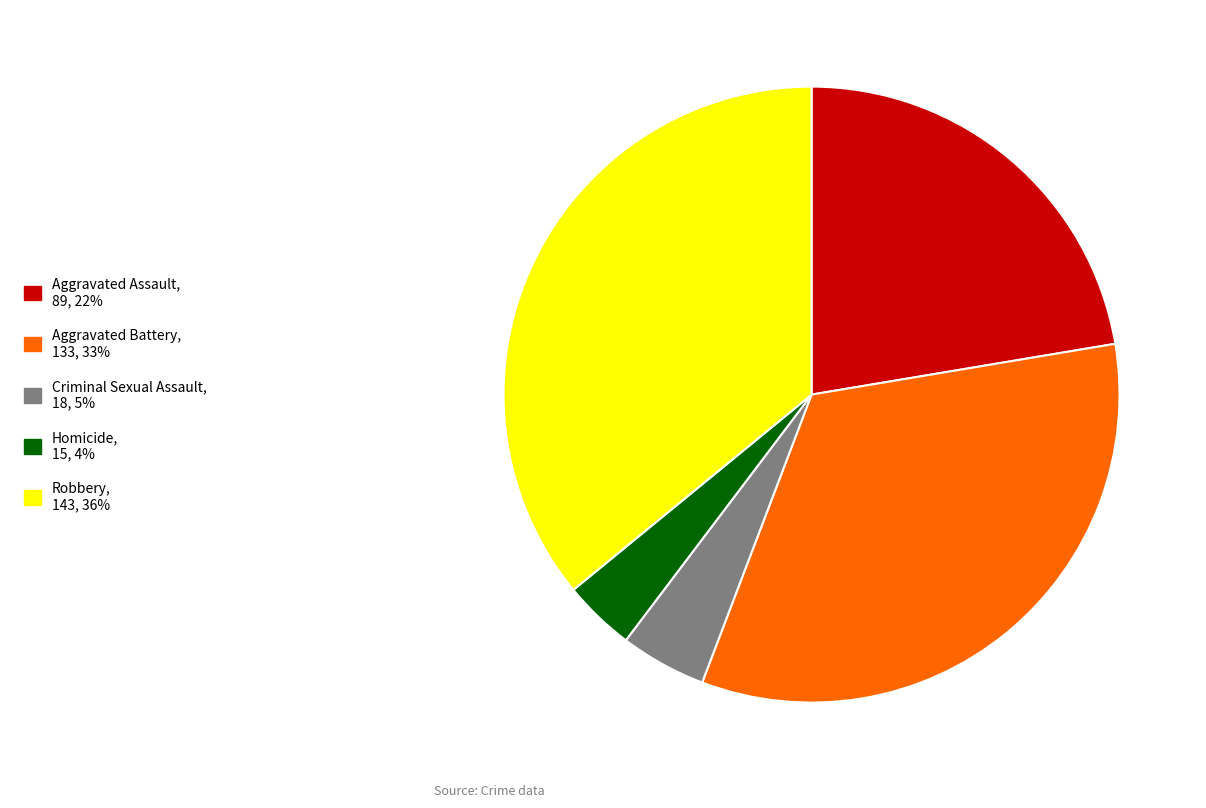

Rank the categories by value from highest to lowest.

Robbery, Aggravated Battery, Aggravated Assault, Criminal Sexual Assault, Homicide